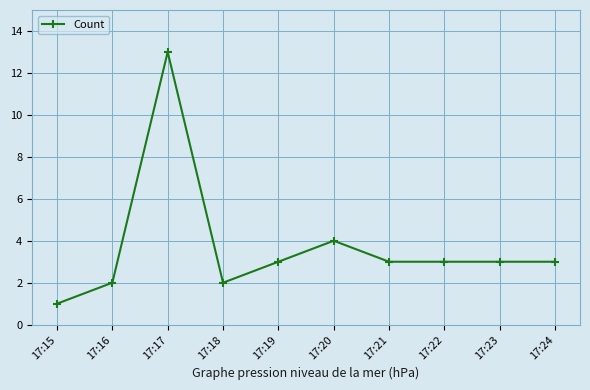

True or false: the data shows 4 at 17:20.

True